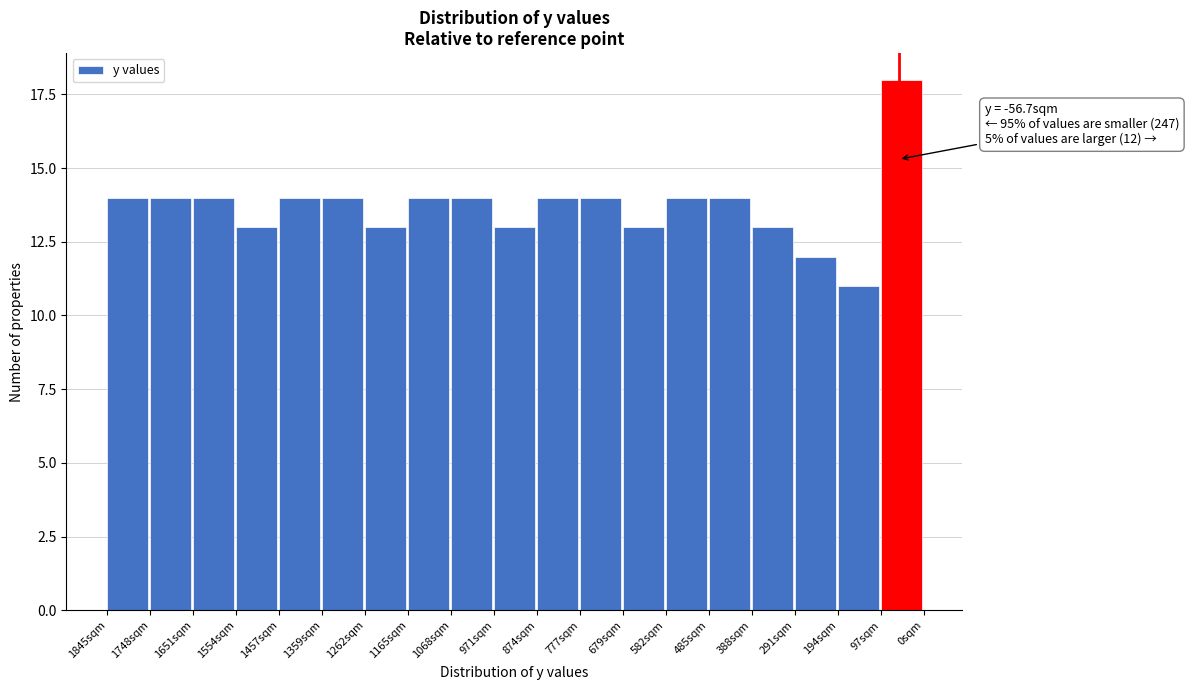

Reading right to left, transcribe all the data shown in this chart.

97sqm=18	194sqm=11	291sqm=12	388sqm=13	485sqm=14	582sqm=14	679sqm=13	777sqm=14	874sqm=14	971sqm=13	1068sqm=14	1165sqm=14	1262sqm=13	1359sqm=14	1457sqm=14	1554sqm=13	1651sqm=14	1748sqm=14	1845sqm=14